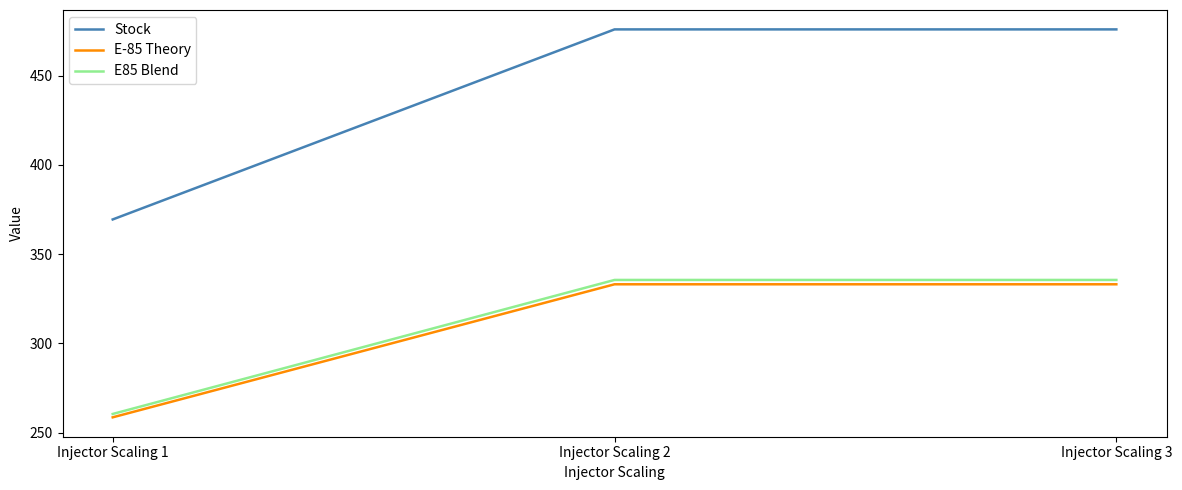

Reading left to right, transcribe all the data shown in this chart.

Stock: 369.5	475.9	475.9
E-85 Theory: 258.6	333.2	333.2
E85 Blend: 260.5	335.6	335.6